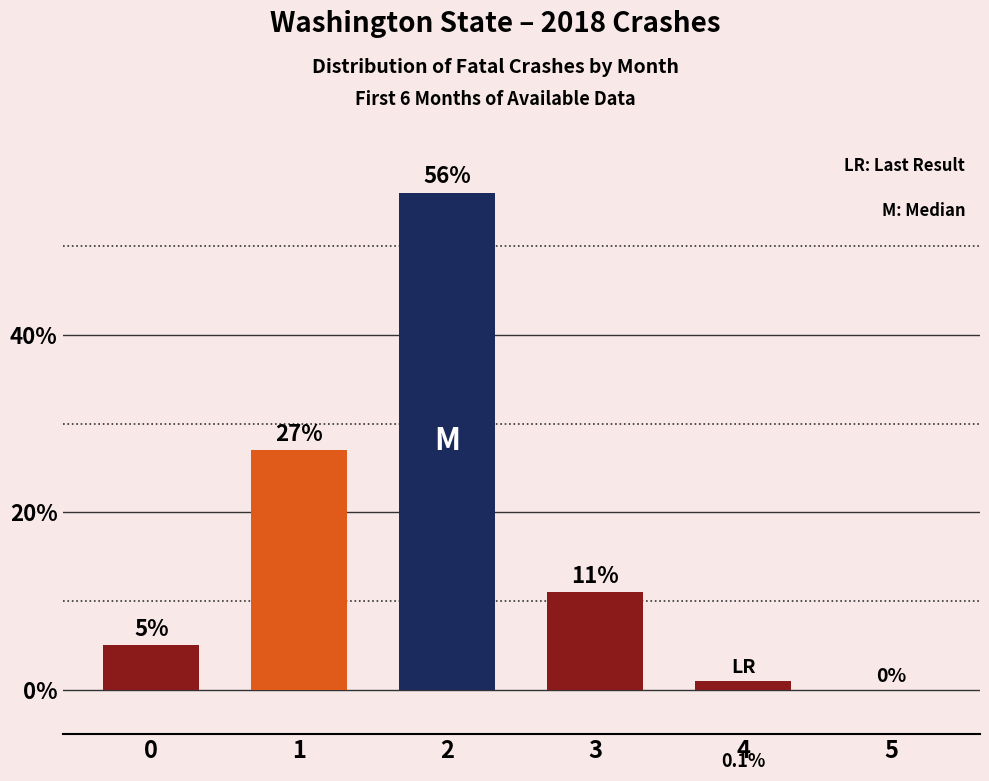

Is it true that the value at 1 is 36?

False